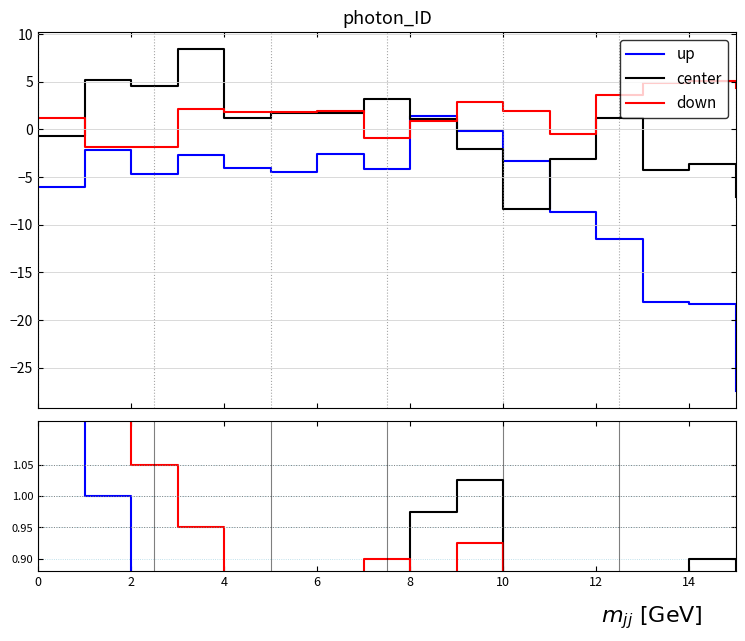

Does the chart have visible grid lines?

Yes